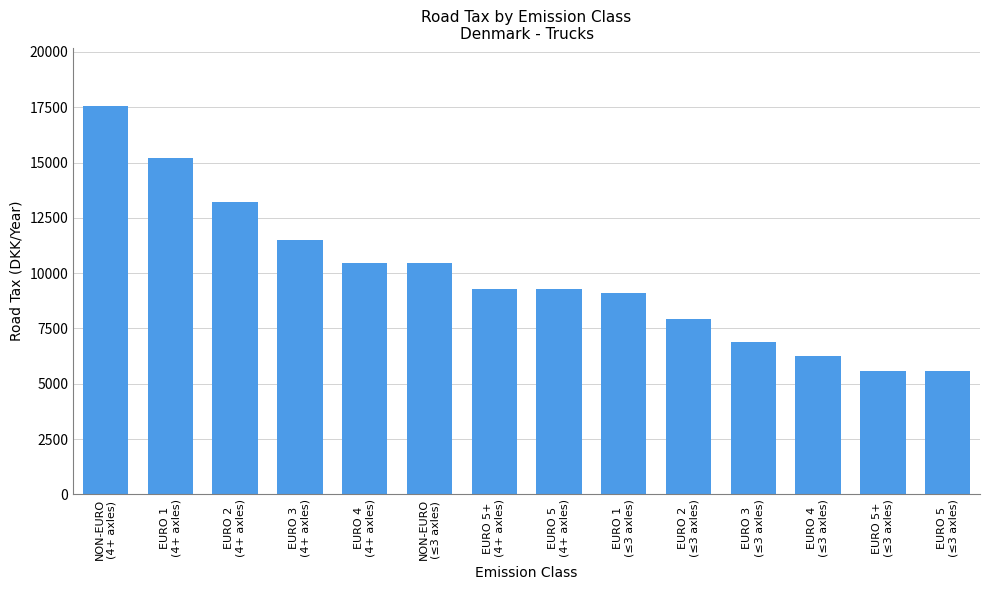

Are the bars horizontal?

No